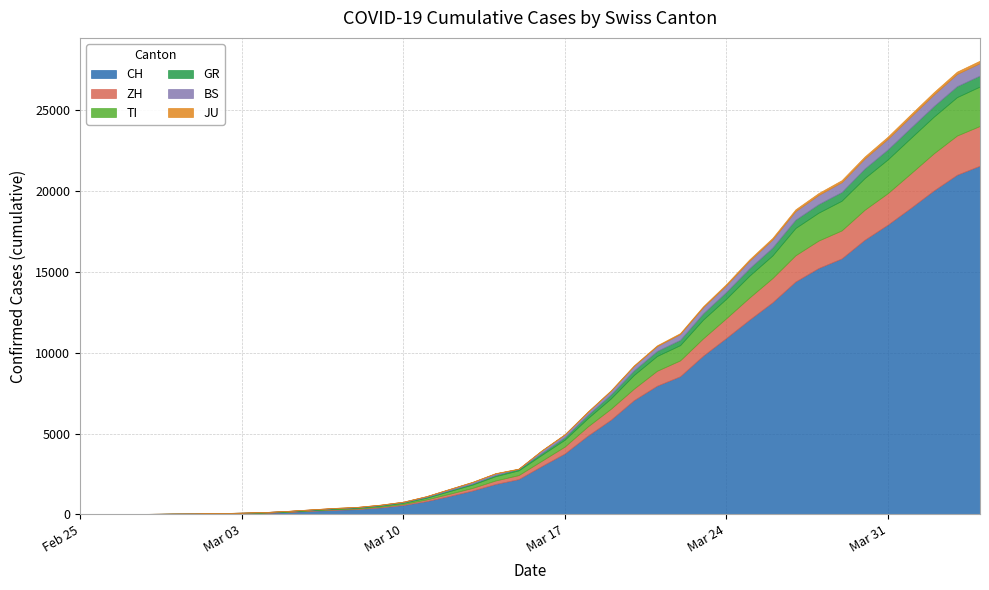

Reading left to right, list all the values displayed in this chart.

CH: 2020-02-25=0	2020-02-26=4	2020-02-27=8	2020-02-28=19	2020-02-29=29	2020-03-01=35	2020-03-02=49	2020-03-03=69	2020-03-04=96	2020-03-05=140	2020-03-06=214	2020-03-07=276	2020-03-08=323	2020-03-09=424	2020-03-10=575	2020-03-11=814	2020-03-12=1129	2020-03-13=1470	2020-03-14=1877	2020-03-15=2176	2020-03-16=2983	2020-03-17=3763	2020-03-18=4870	2020-03-19=5854	2020-03-20=7067	2020-03-21=7959	2020-03-22=8542	2020-03-23=9820	2020-03-24=10914	2020-03-25=12043	2020-03-26=13118	2020-03-27=14407	2020-03-28=15244	2020-03-29=15838	2020-03-30=16994	2020-03-31=17931	2020-04-01=18970	2020-04-02=20050	2020-04-03=21018	2020-04-04=21583
ZH: 2020-02-25=0	2020-02-26=0	2020-02-27=2	2020-02-28=2	2020-02-29=6	2020-03-01=7	2020-03-02=10	2020-03-03=13	2020-03-04=15	2020-03-05=23	2020-03-06=29	2020-03-07=34	2020-03-08=40	2020-03-09=49	2020-03-10=62	2020-03-11=101	2020-03-12=140	2020-03-13=163	2020-03-14=218	2020-03-15=250	2020-03-16=326	2020-03-17=429	2020-03-18=568	2020-03-19=679	2020-03-20=711	2020-03-21=925	2020-03-22=984	2020-03-23=1073	2020-03-24=1221	2020-03-25=1368	2020-03-26=1500	2020-03-27=1627	2020-03-28=1701	2020-03-29=1733	2020-03-30=1859	2020-03-31=1947	2020-04-01=2136	2020-04-02=2300	2020-04-03=2428	2020-04-04=2461
TI: 2020-02-25=0	2020-02-26=1	2020-02-27=1	2020-02-28=1	2020-02-29=2	2020-03-01=2	2020-03-02=4	2020-03-03=8	2020-03-04=13	2020-03-05=25	2020-03-06=28	2020-03-07=41	2020-03-08=49	2020-03-09=61	2020-03-10=75	2020-03-11=108	2020-03-12=163	2020-03-13=206	2020-03-14=265	2020-03-15=293	2020-03-16=368	2020-03-17=426	2020-03-18=511	2020-03-19=638	2020-03-20=849	2020-03-21=916	2020-03-22=945	2020-03-23=1162	2020-03-24=1209	2020-03-25=1354	2020-03-26=1401	2020-03-27=1688	2020-03-28=1727	2020-03-29=1837	2020-03-30=1962	2020-03-31=2091	2020-04-01=2195	2020-04-02=2271	2020-04-03=2377	2020-04-04=2442
BS: 2020-02-25=0	2020-02-26=0	2020-02-27=1	2020-02-28=1	2020-02-29=1	2020-03-01=1	2020-03-02=1	2020-03-03=3	2020-03-04=3	2020-03-05=8	2020-03-06=15	2020-03-07=21	2020-03-08=24	2020-03-09=28	2020-03-10=33	2020-03-11=49	2020-03-12=73	2020-03-13=92	2020-03-14=100	2020-03-15=0	2020-03-16=143	2020-03-17=164	2020-03-18=181	2020-03-19=220	2020-03-20=270	2020-03-21=297	2020-03-22=356	2020-03-23=374	2020-03-24=410	2020-03-25=462	2020-03-26=501	2020-03-27=530	2020-03-28=569	2020-03-29=605	2020-03-30=617	2020-03-31=653	2020-04-01=687	2020-04-02=714	2020-04-03=754	2020-04-04=767
JU: 2020-02-25=0	2020-02-26=0	2020-02-27=1	2020-02-28=1	2020-02-29=1	2020-03-01=1	2020-03-02=1	2020-03-03=2	2020-03-04=2	2020-03-05=4	2020-03-06=4	2020-03-07=5	2020-03-08=5	2020-03-09=7	2020-03-10=7	2020-03-11=7	2020-03-12=12	2020-03-13=17	2020-03-14=18	2020-03-15=19	2020-03-16=25	2020-03-17=29	2020-03-18=32	2020-03-19=36	2020-03-20=44	2020-03-21=54	2020-03-22=61	2020-03-23=69	2020-03-24=82	2020-03-25=92	2020-03-26=100	2020-03-27=114	2020-03-28=119	2020-03-29=127	2020-03-30=128	2020-03-31=140	2020-04-01=145	2020-04-02=149	2020-04-03=149	2020-04-04=154
GR: 2020-02-25=0	2020-02-26=2	2020-02-27=2	2020-02-28=6	2020-02-29=6	2020-03-01=6	2020-03-02=9	2020-03-03=10	2020-03-04=13	2020-03-05=15	2020-03-06=16	2020-03-07=18	2020-03-08=19	2020-03-09=28	2020-03-10=32	2020-03-11=44	2020-03-12=53	2020-03-13=65	2020-03-14=73	2020-03-15=93	2020-03-16=118	2020-03-17=152	2020-03-18=204	2020-03-19=252	2020-03-20=283	2020-03-21=311	2020-03-22=327	2020-03-23=386	2020-03-24=419	2020-03-25=458	2020-03-26=487	2020-03-27=513	2020-03-28=527	2020-03-29=542	2020-03-30=591	2020-03-31=617	2020-04-01=635	2020-04-02=655	2020-04-03=678	2020-04-04=680